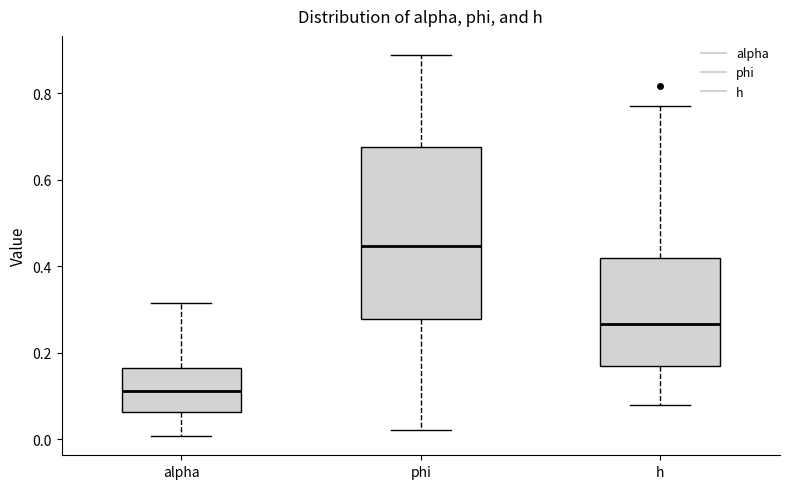

Reading left to right, read every box against the y-axis: the position of its median line, the range the box covers, and the ends of its whiskers. The values are not printed on the chart, so give them approximately, as read against the axis.

alpha: median 0.12, box 0.06 to 0.16, whiskers 0.00 to 0.32
phi: median 0.44, box 0.28 to 0.68, whiskers 0.02 to 0.88
h: median 0.26, box 0.18 to 0.42, whiskers 0.08 to 0.78